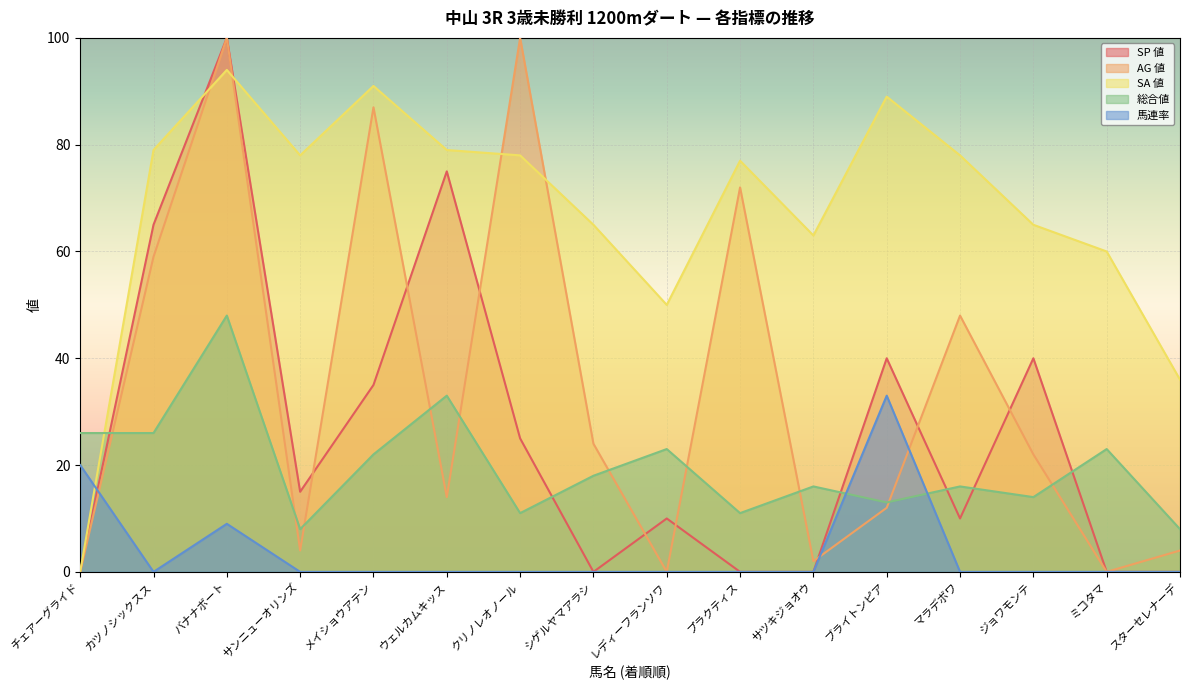

What is the total value across all series at スターセレナーデ?

48